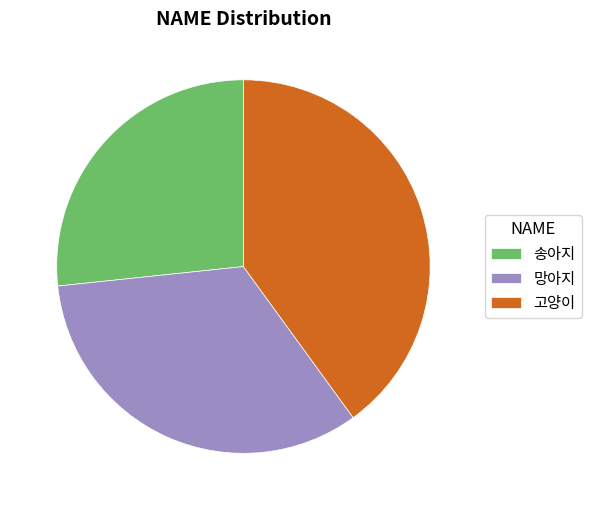

What is the smallest slice in the pie chart?

송아지